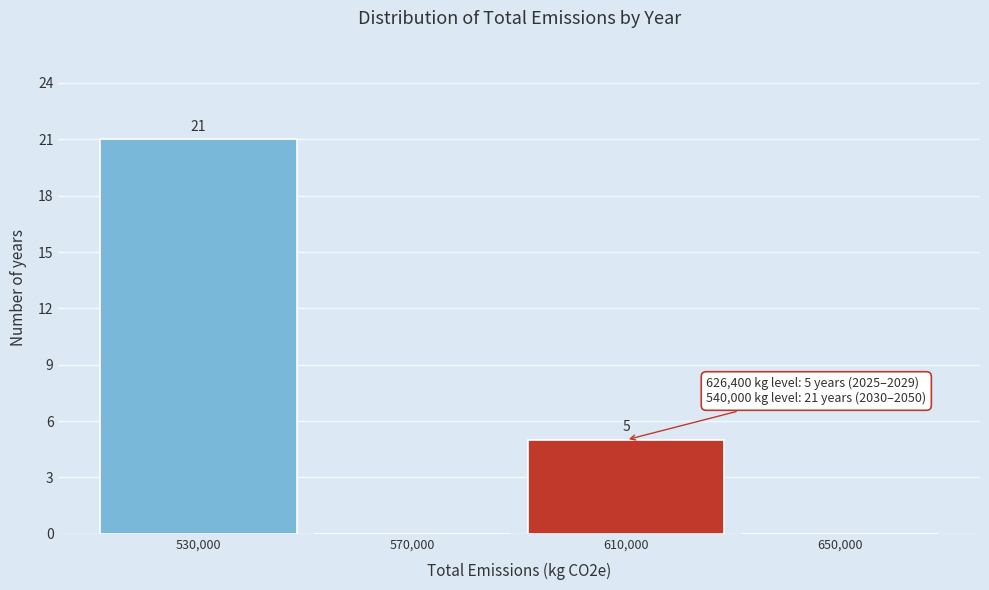

Which range on the x-axis has the tallest bar?

510000 to 550000